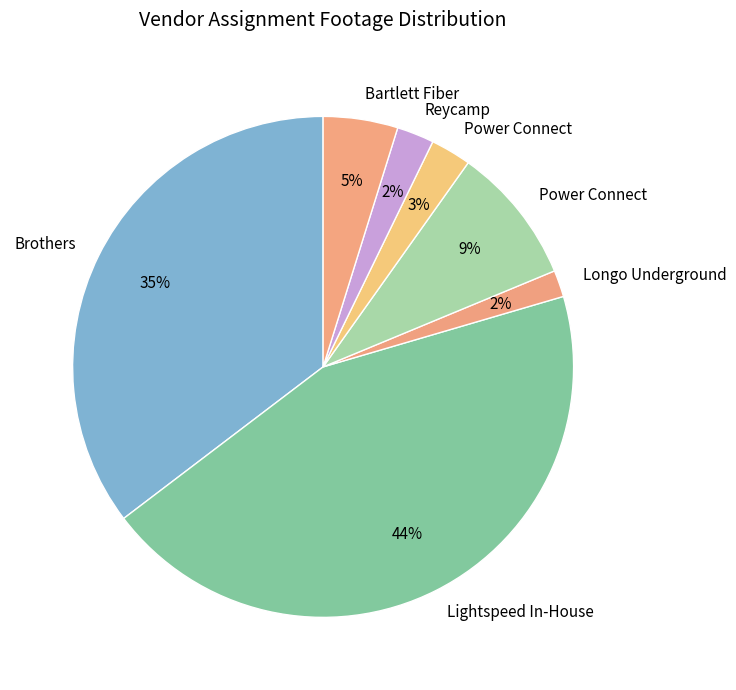

To the nearest percent, what is the difference between the largest and smallest slice percentages?

42%